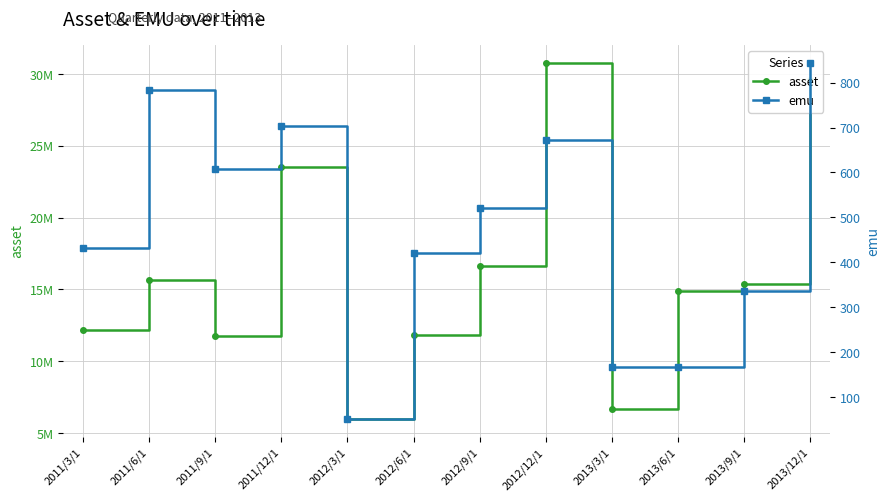

What is the total value across all series at 2011/6/1?

15650750